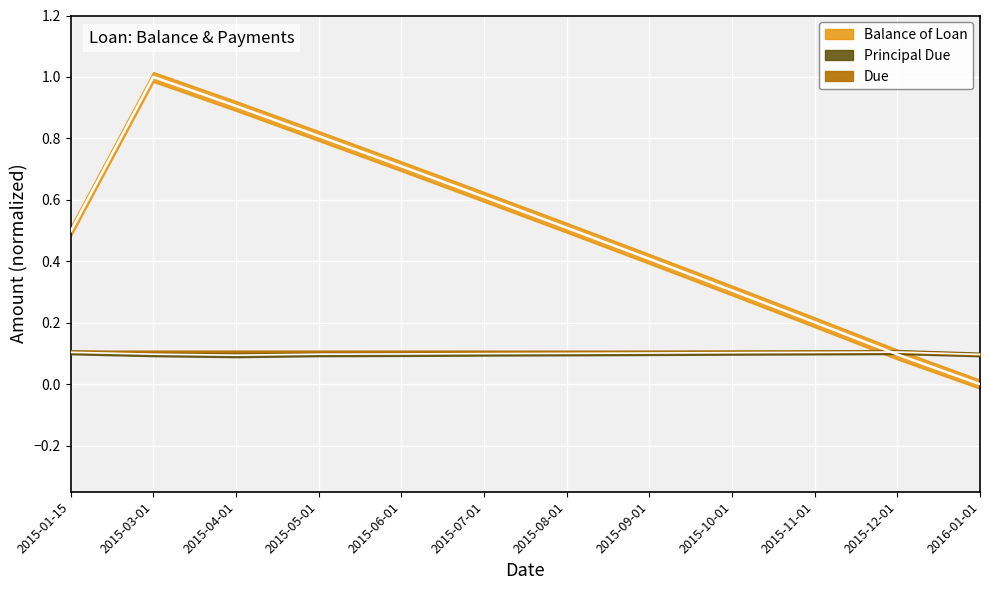

Between which two adjacent categories do Principal Due and Balance of Loan first intersect?

2015-11-01 and 2015-12-01